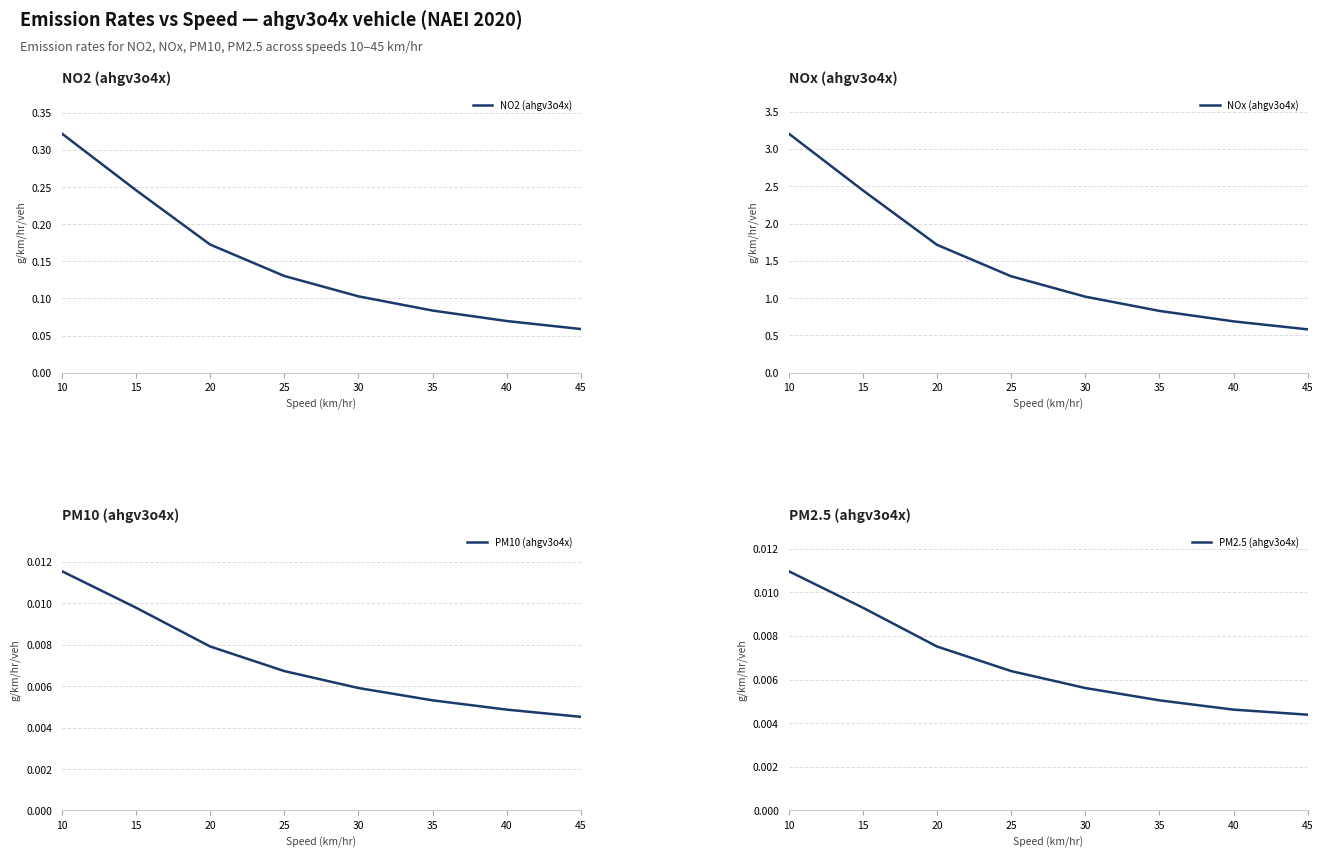

Reading left to right, extract all data points from this chart.

NO2 (ahgv3o4x): 10=0.3	15=0.2	20=0.2	25=0.1	30=0.1	35=0.1	40=0.1	45=0.1
NOx (ahgv3o4x): 10=3.2	15=2.4	20=1.7	25=1.3	30=1.0	35=0.8	40=0.7	45=0.6
PM10 (ahgv3o4x): 10=0.0	15=0.0	20=0.0	25=0.0	30=0.0	35=0.0	40=0.0	45=0.0
PM2.5 (ahgv3o4x): 10=0.0	15=0.0	20=0.0	25=0.0	30=0.0	35=0.0	40=0.0	45=0.0